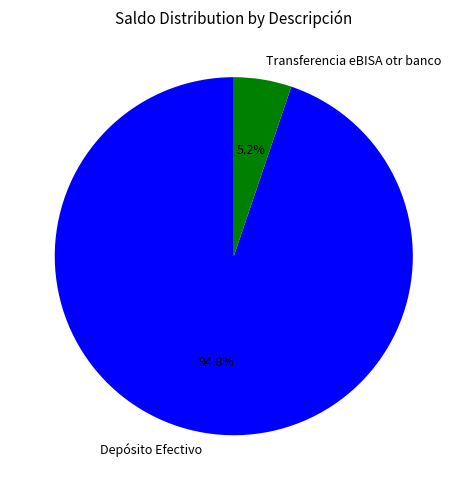

Between Transferencia eBISA otr banco and Depósito Efectivo, which is larger?

Depósito Efectivo